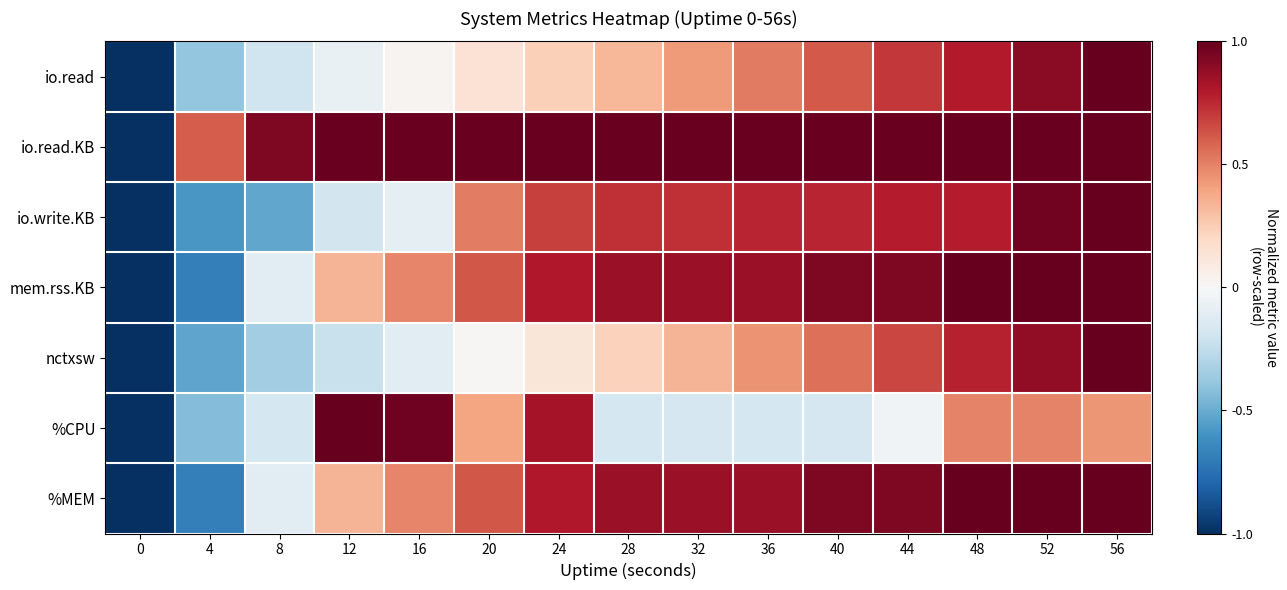

Reading right to left, what are all the values shown in this chart?

io.read: 56=1.0	52=0.9	48=0.8	44=0.7	40=0.6	36=0.5	32=0.4	28=0.3	24=0.2	20=0.1	16=0.0	12=-0.1	8=-0.2	4=-0.4	0=-1.0
io.read.KB: 56=1.0	52=1.0	48=1.0	44=1.0	40=1.0	36=1.0	32=1.0	28=1.0	24=1.0	20=1.0	16=1.0	12=1.0	8=0.9	4=0.6	0=-1.0
io.write.KB: 56=1.0	52=1.0	48=0.8	44=0.8	40=0.8	36=0.8	32=0.7	28=0.7	24=0.7	20=0.5	16=-0.1	12=-0.2	8=-0.5	4=-0.6	0=-1.0
mem.rss.KB: 56=1.0	52=1.0	48=1.0	44=0.9	40=0.9	36=0.9	32=0.9	28=0.9	24=0.8	20=0.6	16=0.5	12=0.3	8=-0.1	4=-0.7	0=-1.0
nctxsw: 56=1.0	52=0.9	48=0.8	44=0.7	40=0.6	36=0.5	32=0.3	28=0.2	24=0.1	20=0.0	16=-0.1	12=-0.2	8=-0.3	4=-0.5	0=-1.0
%CPU: 56=0.4	52=0.5	48=0.5	44=-0.0	40=-0.2	36=-0.2	32=-0.2	28=-0.2	24=0.8	20=0.4	16=1.0	12=1.0	8=-0.2	4=-0.4	0=-1.0
%MEM: 56=1.0	52=1.0	48=1.0	44=0.9	40=0.9	36=0.9	32=0.9	28=0.9	24=0.8	20=0.6	16=0.5	12=0.3	8=-0.1	4=-0.7	0=-1.0